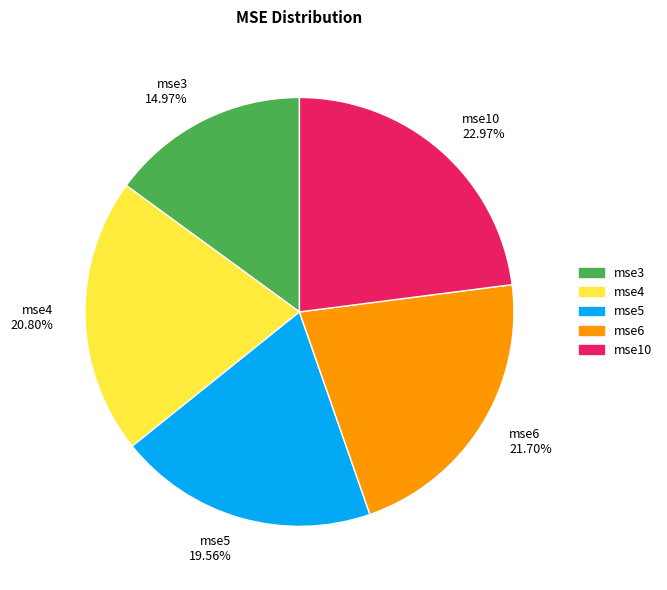

To the nearest percent, what percentage of the pie is mse3?

15%